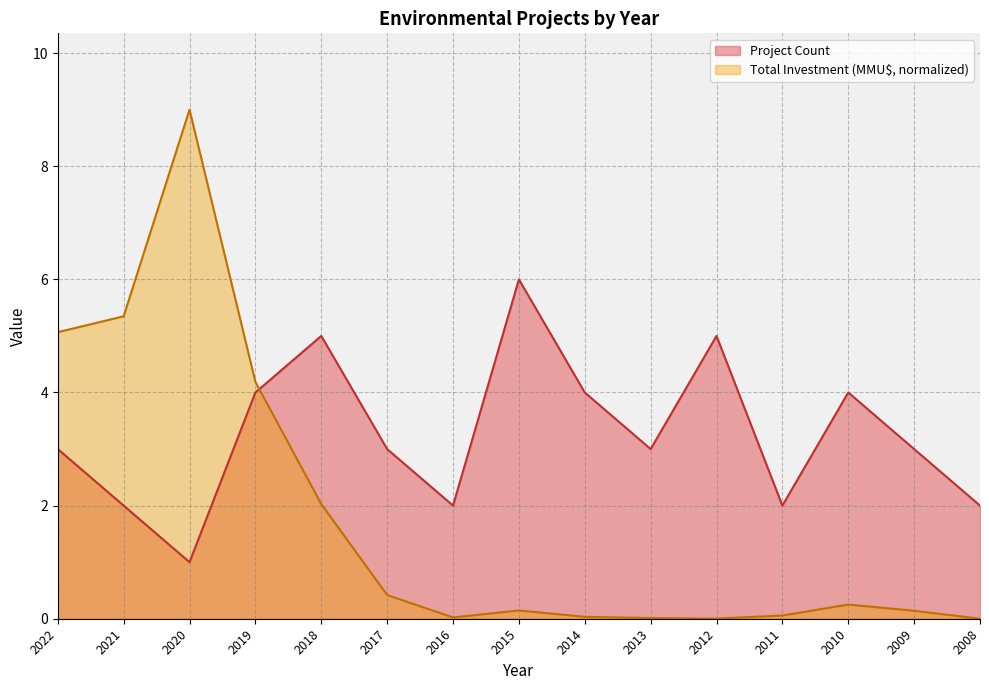

Is the value of Project Count at 2017 greater than the value of Total Investment (MMU$) at 2012?

Yes